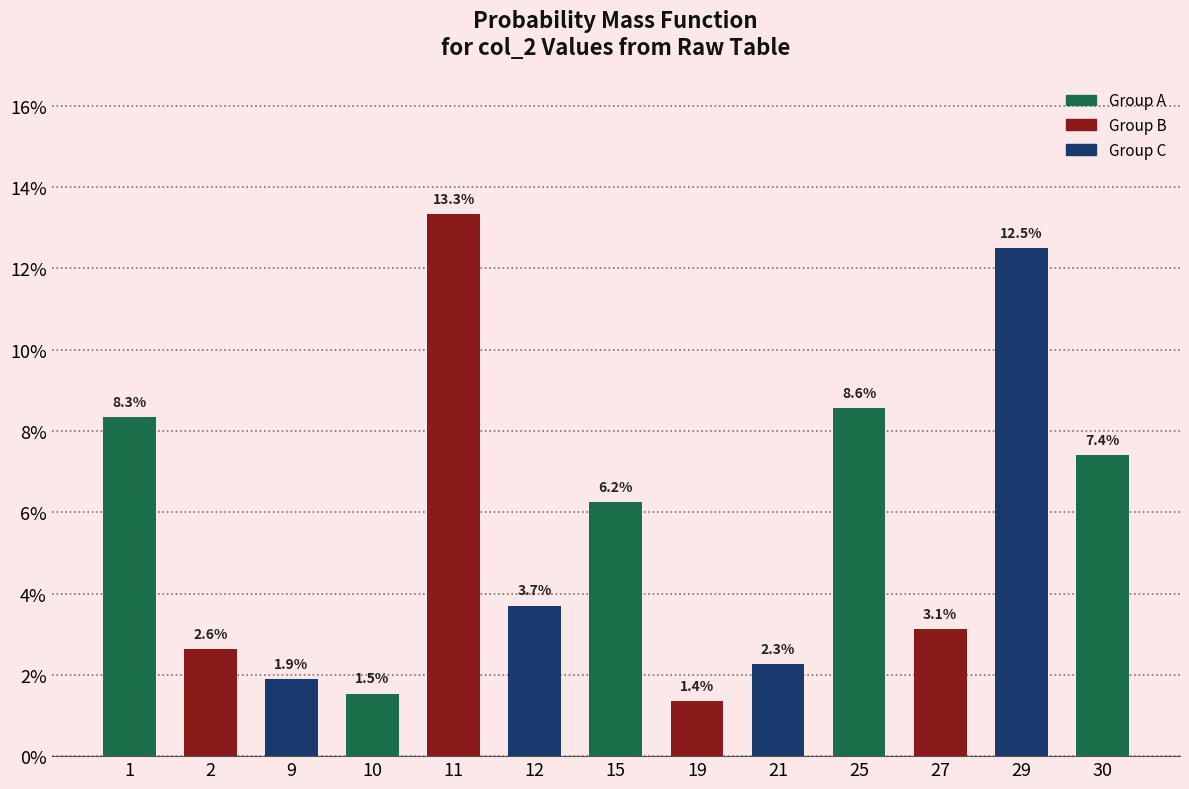

What is the sum of all values?

0.7